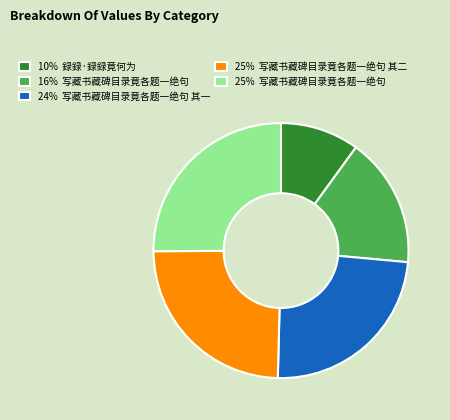

Approximately how many times larger is the value at 25% 写藏书藏碑目录竟各题一绝句 其二 compared to 24% 写藏书藏碑目录竟各题一绝句 其一?

1.0